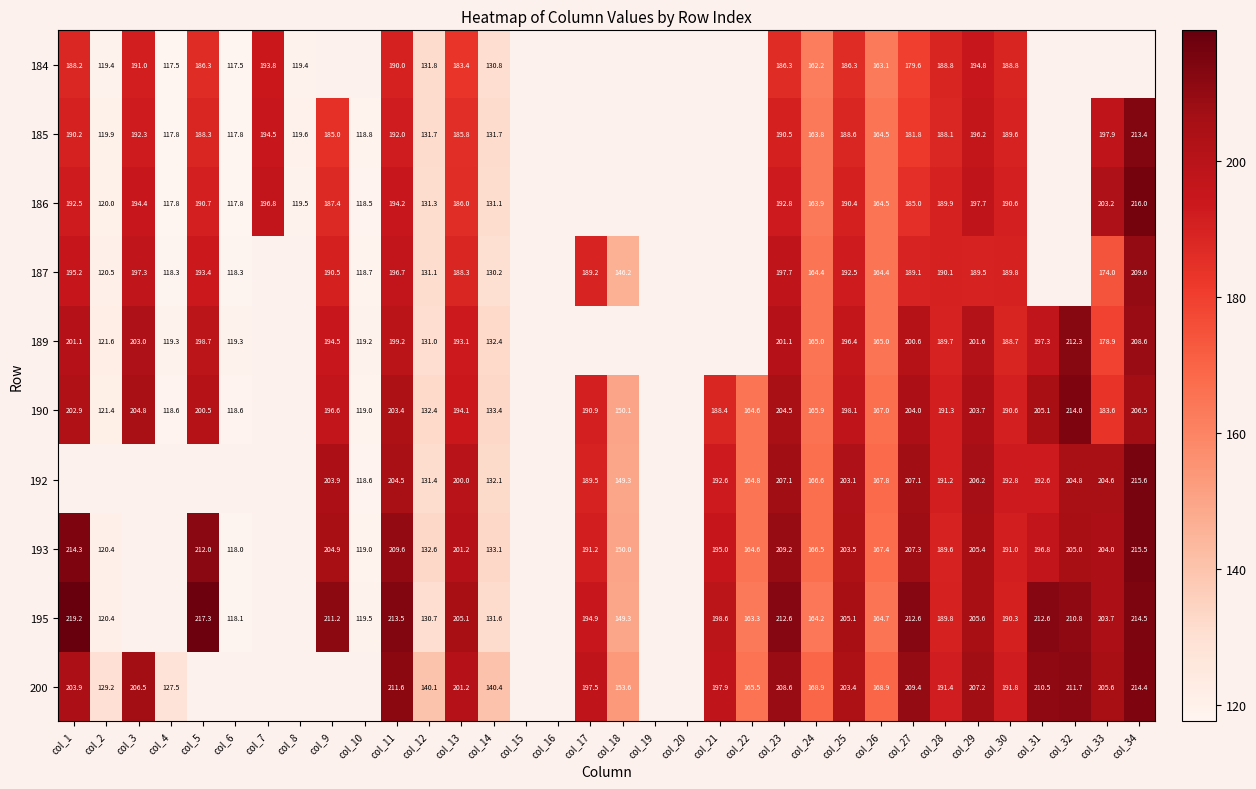

The 192 series shows 132.1 at col_14. True or false?

True